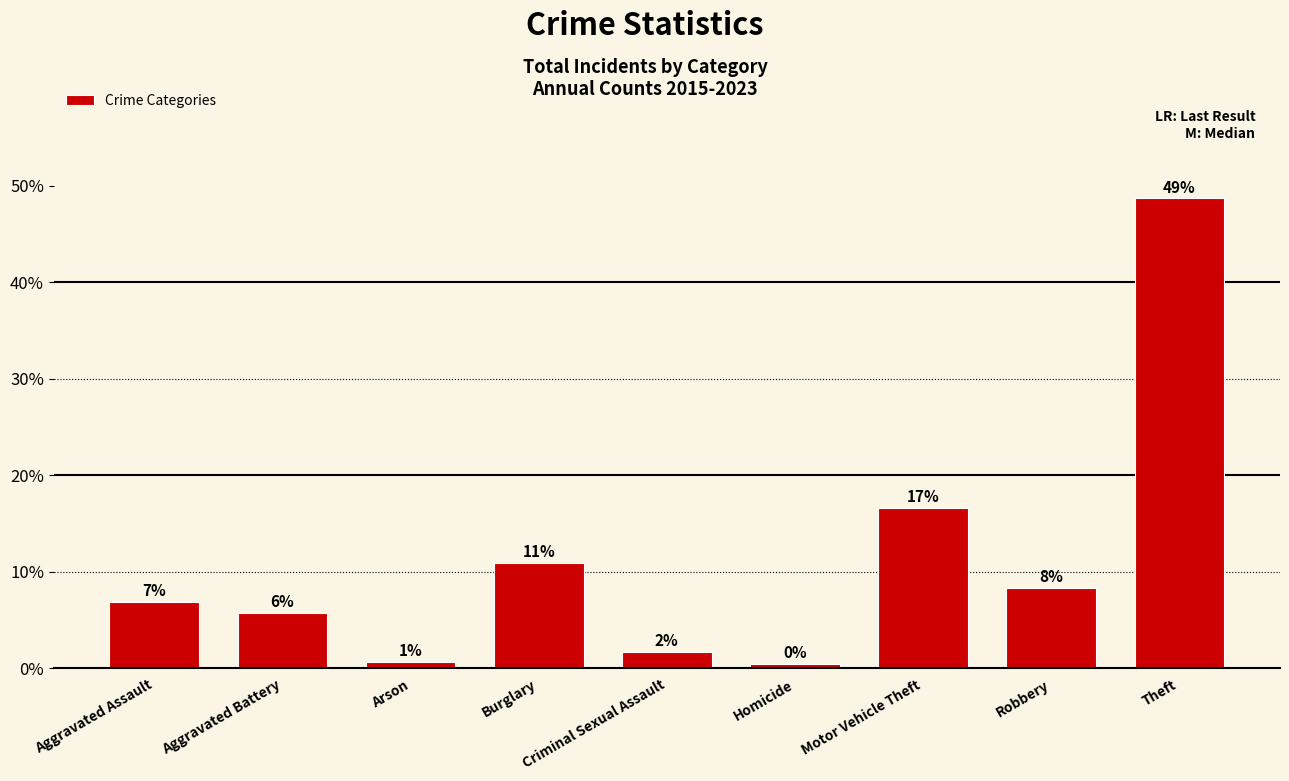

What is the greatest value displayed?

48.7